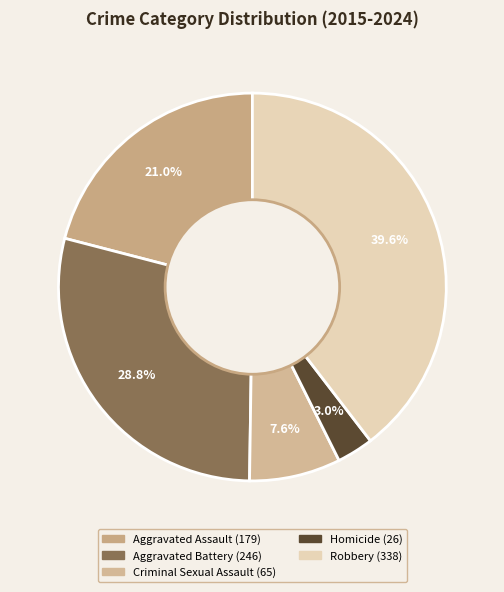

Is there a majority slice in this chart?

No